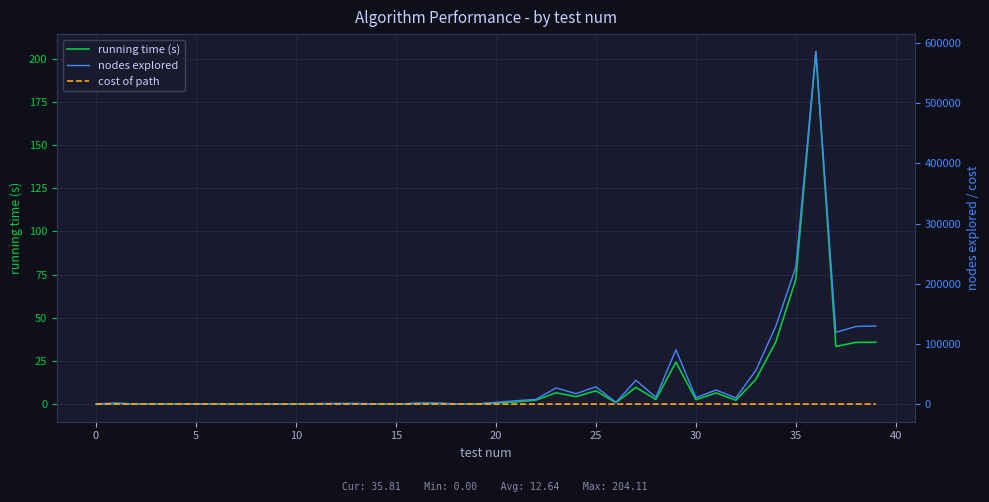

How many data points in cost of path are less than 11?

20